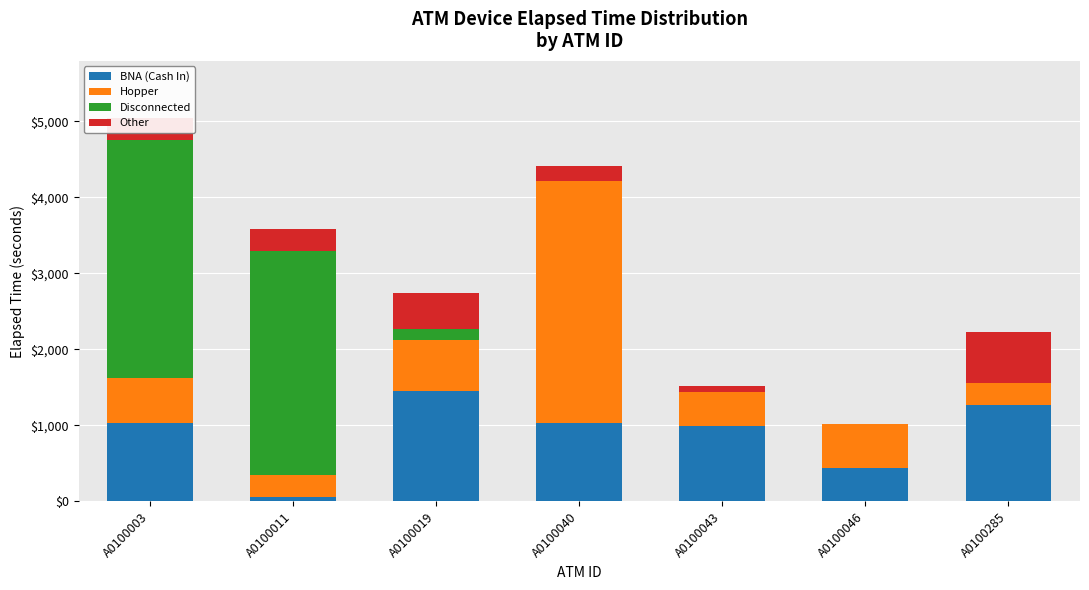

What is the total value across all series at A0100040?

4410